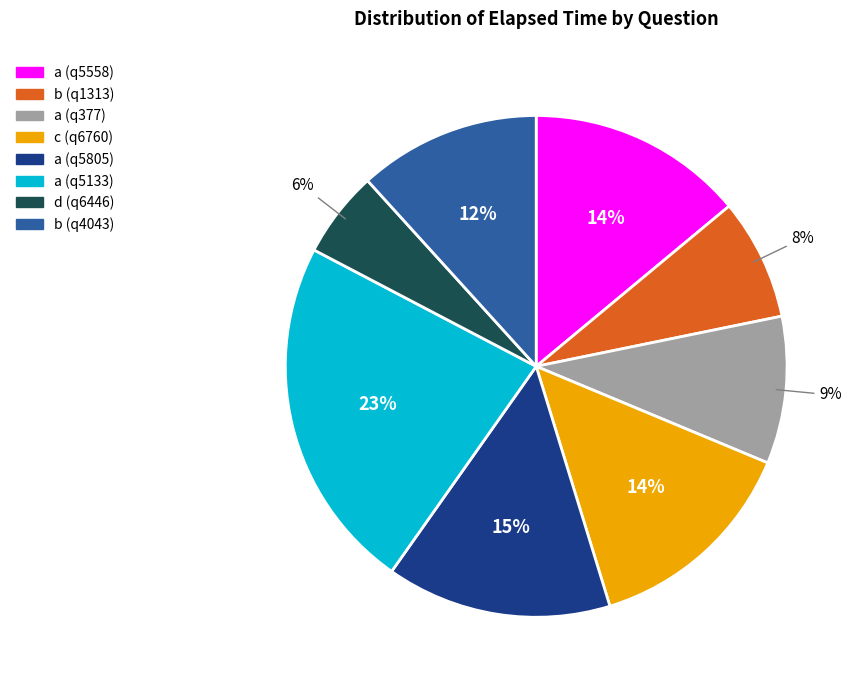

How many segments does this pie chart have?

8